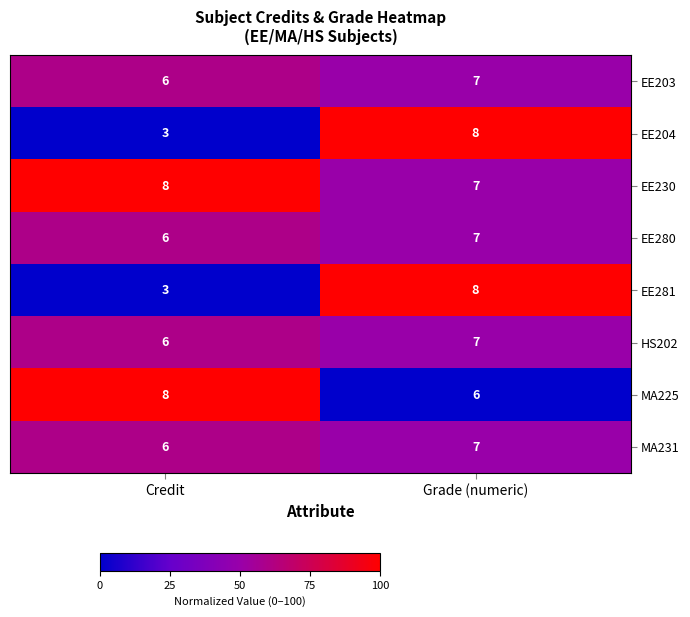

Reading left to right, list all the values displayed in this chart.

EE203: Credit=6	Grade (numeric)=7
EE204: Credit=3	Grade (numeric)=8
EE230: Credit=8	Grade (numeric)=7
EE280: Credit=6	Grade (numeric)=7
EE281: Credit=3	Grade (numeric)=8
HS202: Credit=6	Grade (numeric)=7
MA225: Credit=8	Grade (numeric)=6
MA231: Credit=6	Grade (numeric)=7